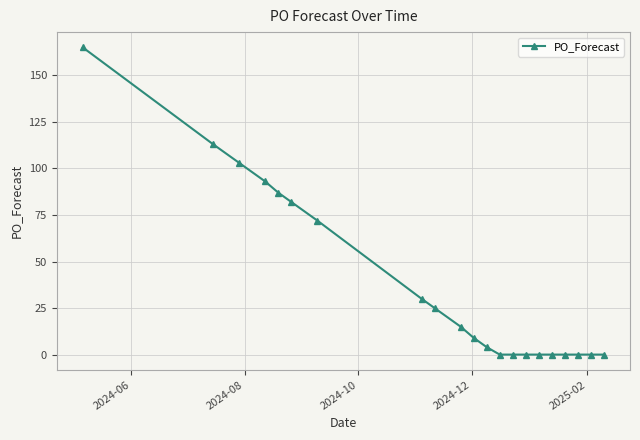

What is the sum of all values?

798